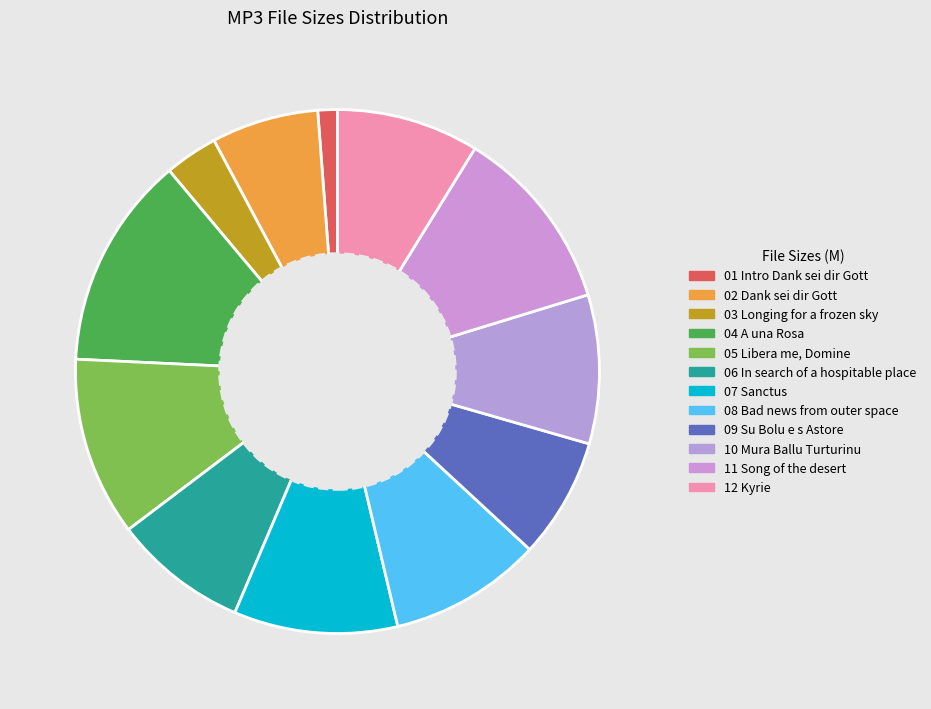

How many slices are in this pie chart?

12